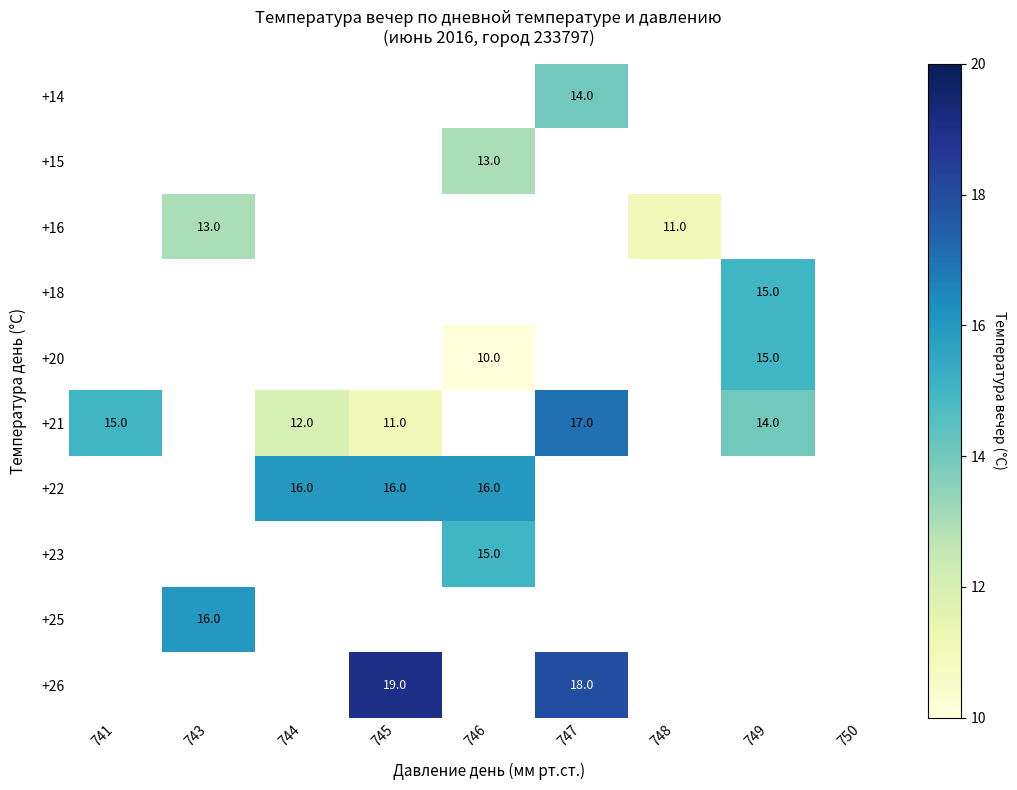

The value of +22 at 745 is 5. True or false?

False